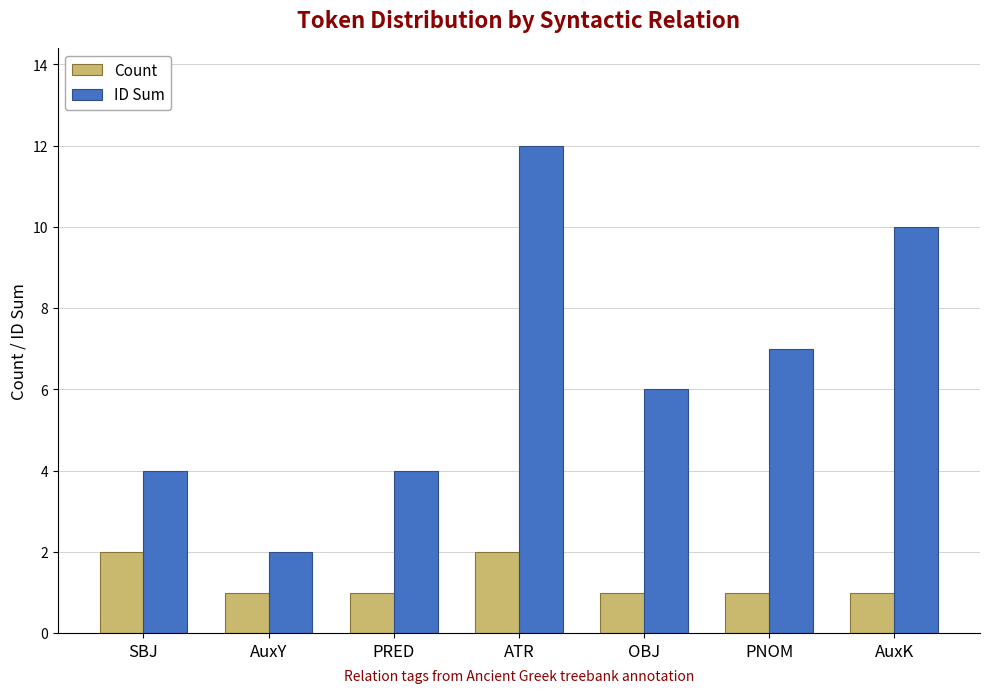

List the series in order of their overall mean, highest first.

ID Sum, Count